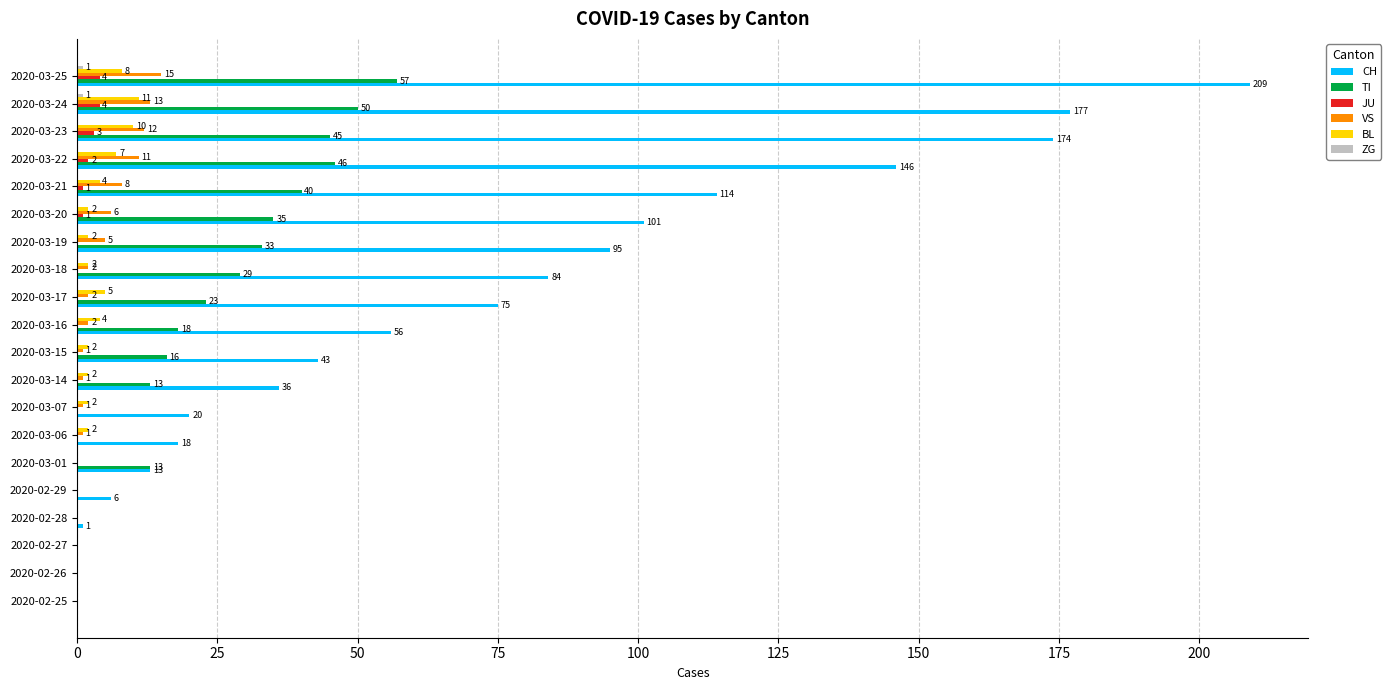

At which category does the chart reach its peak across all series?

2020-03-25